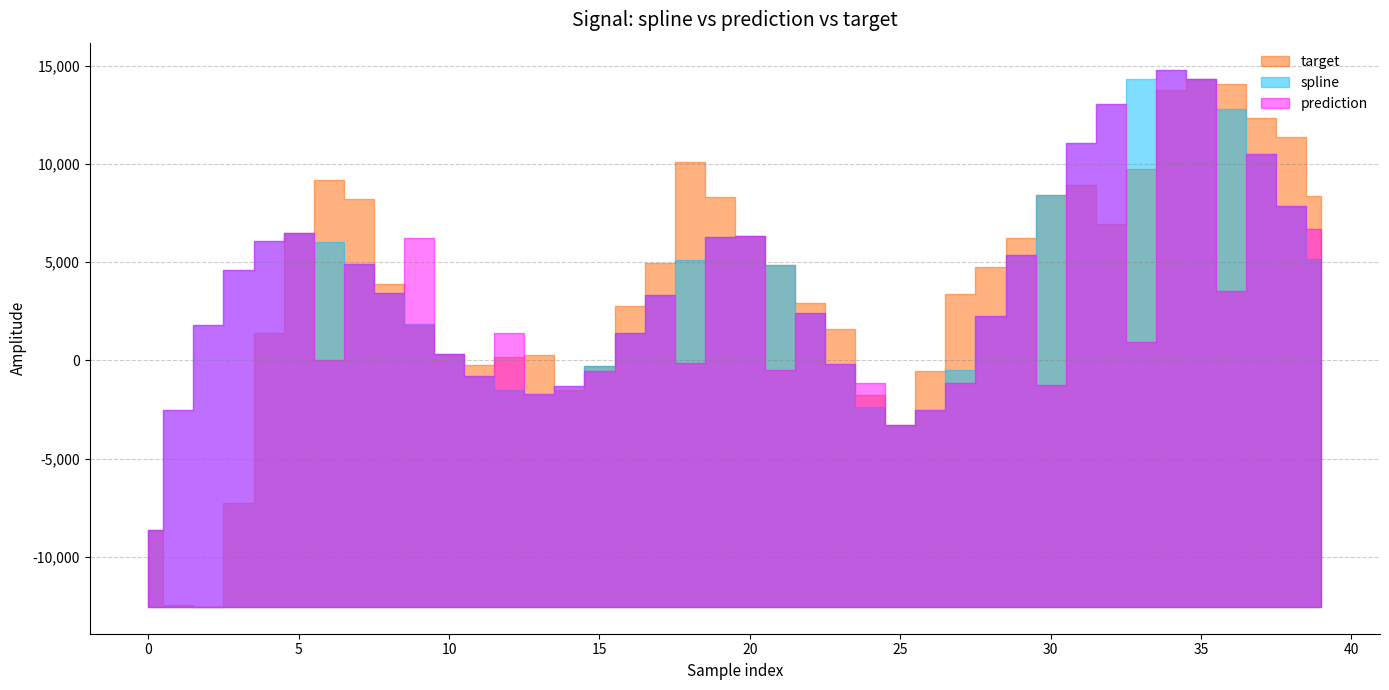

What is the value of the spline point at the 12th from the left?

-791.3